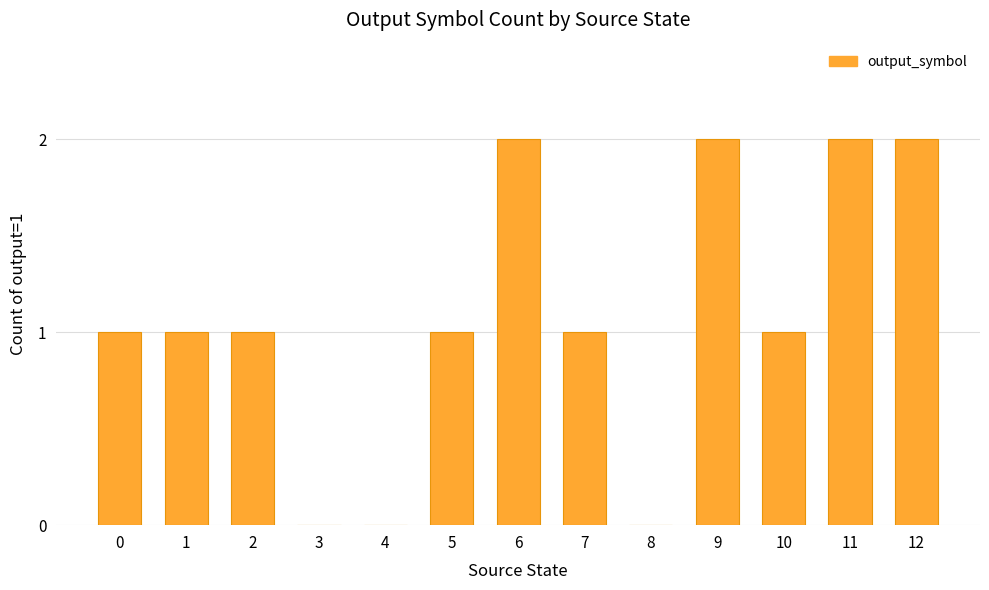

What is the sum of the values at 7 and 1?

2